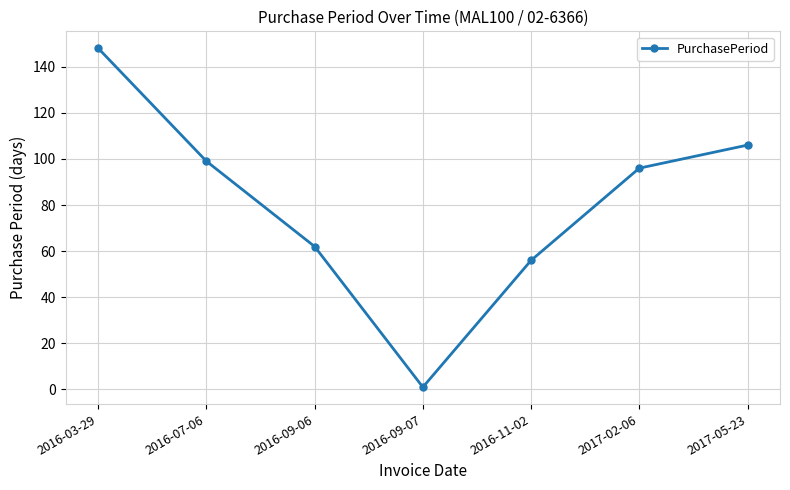

At which category does the chart reach its minimum across all series?

2016-09-07